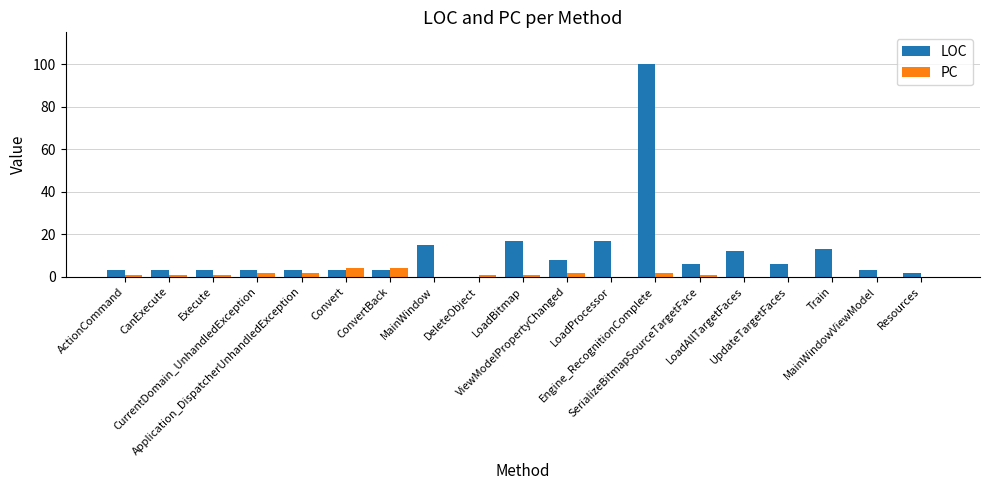

What is the greatest value displayed?

100